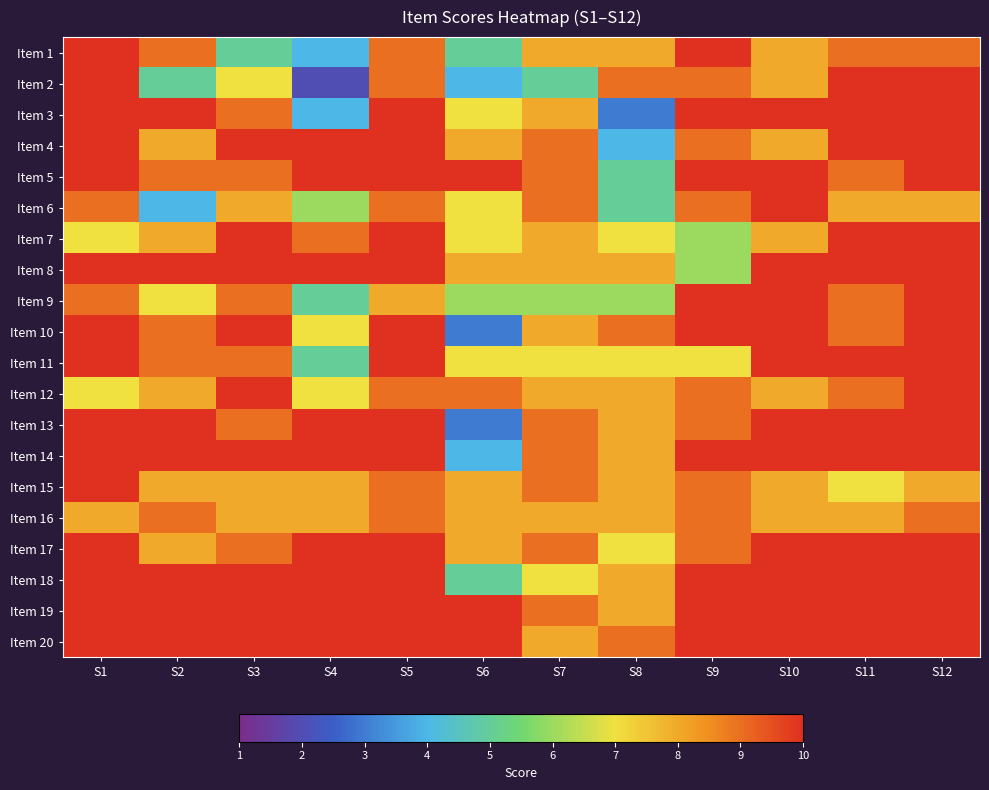

What is the difference between the highest and lowest values at S1?

3